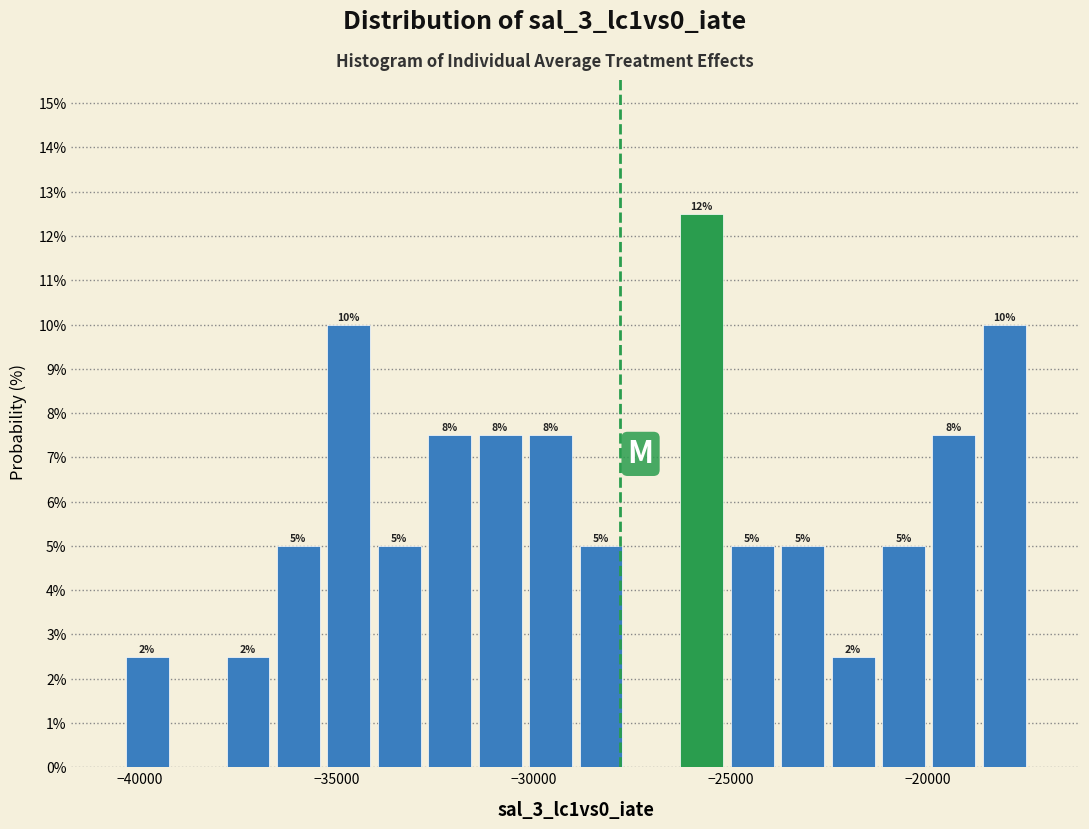

Read against the x-axis, roughly where is the centre of the tallest bar?

-25500